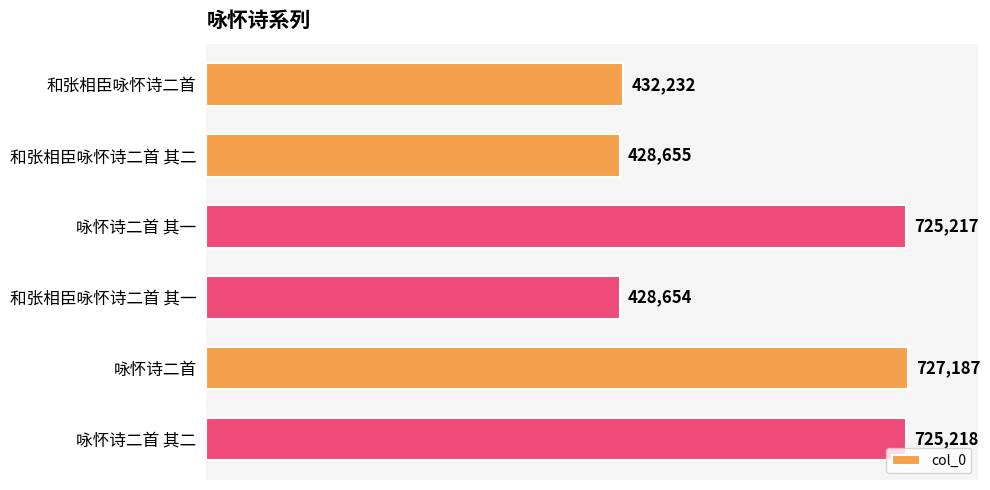

What is the sum of all values?

3467163